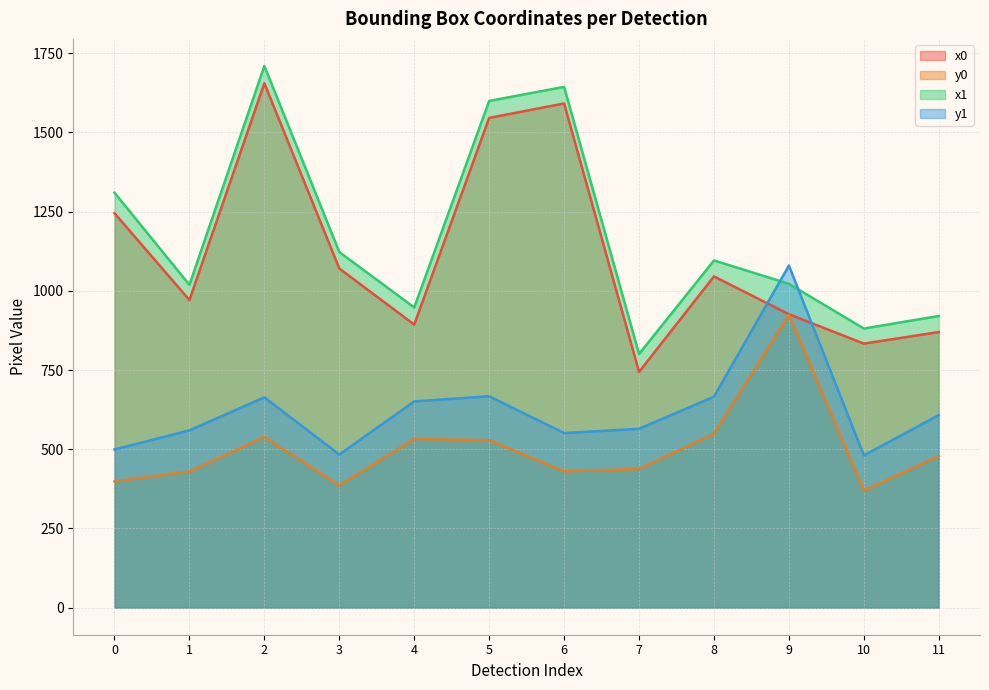

What is the approximate value of x1 at 9?

1022.2